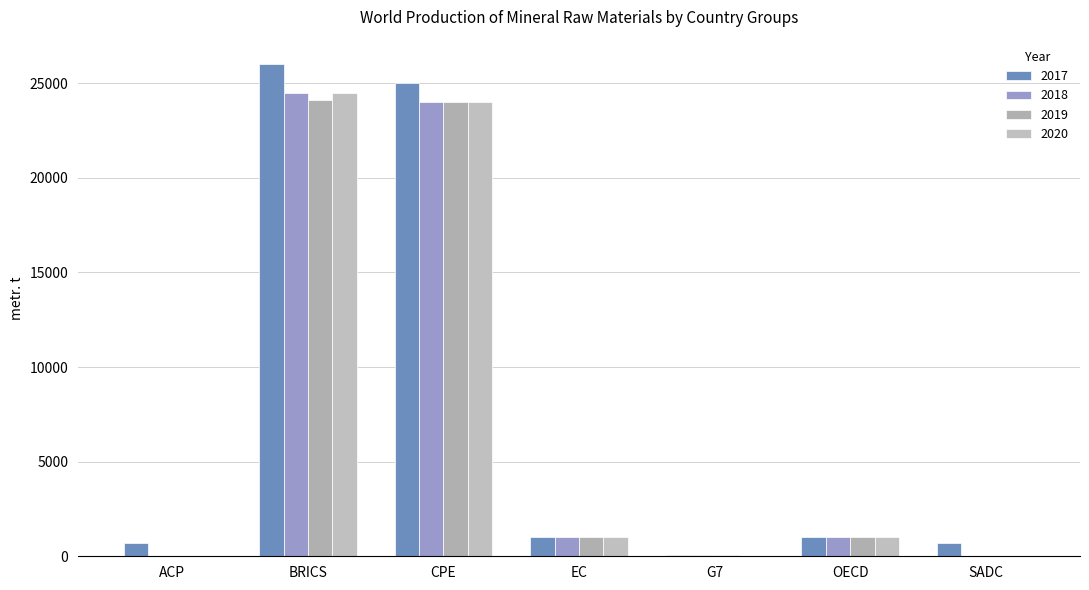

What are all the series names shown in the legend?

2017, 2018, 2019, 2020